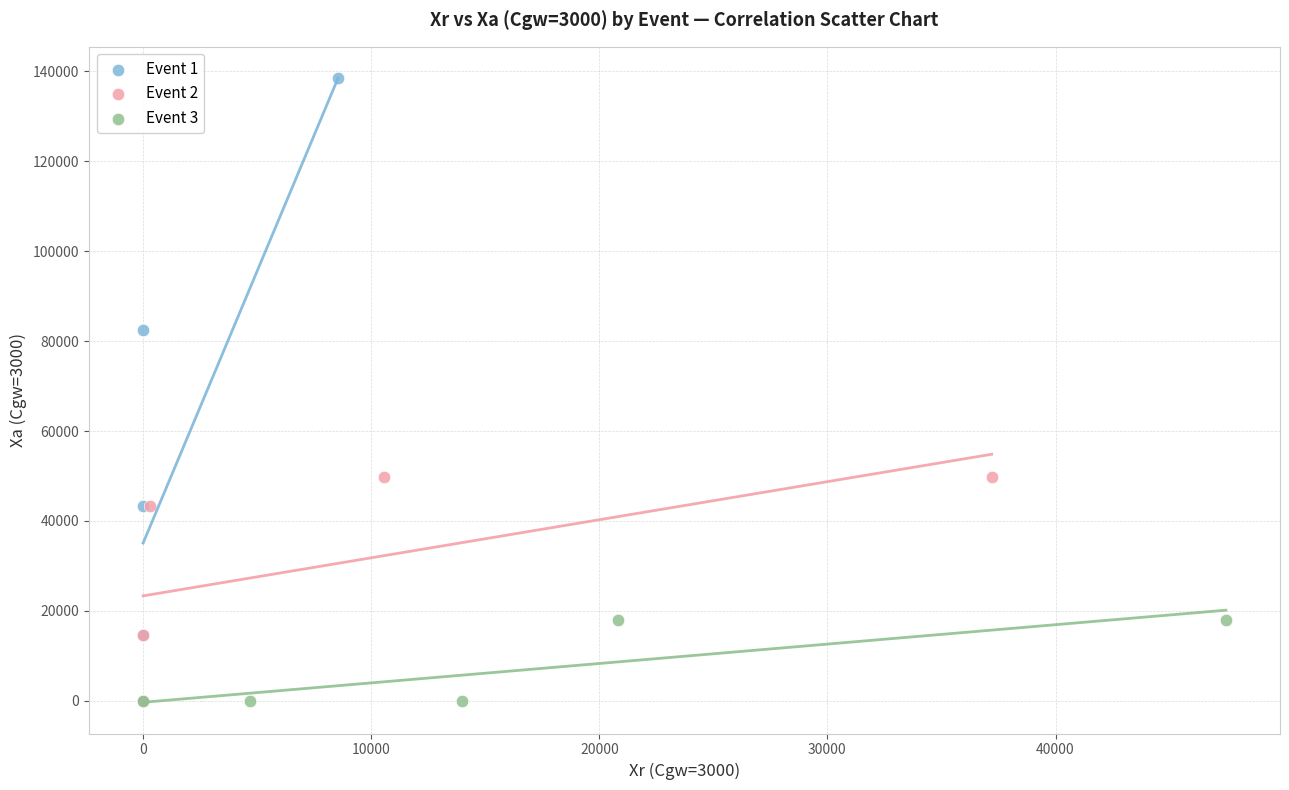

Which series has the widest spread of Y values?

Event 1